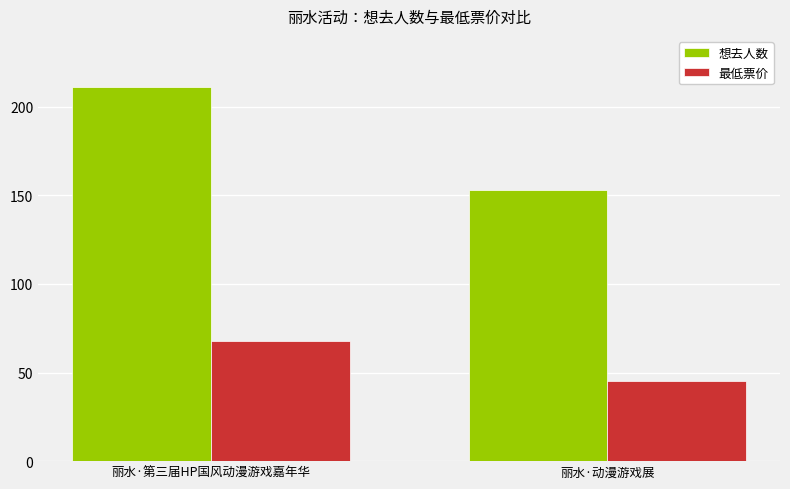

At which category does the chart reach its peak across all series?

丽水·第三届HP国风动漫游戏嘉年华